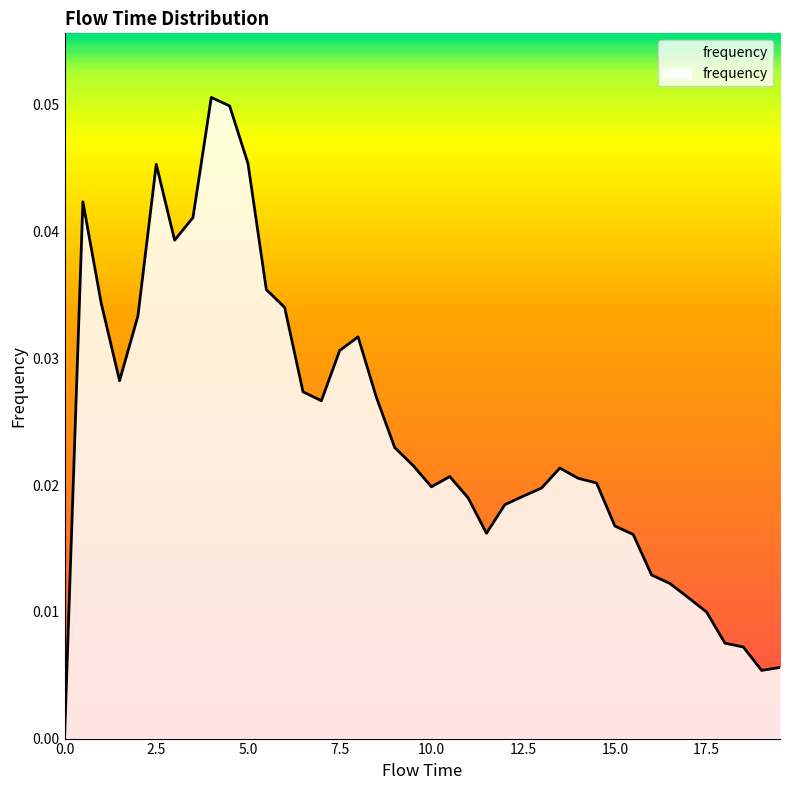

What is the maximum value shown in the chart?

0.1